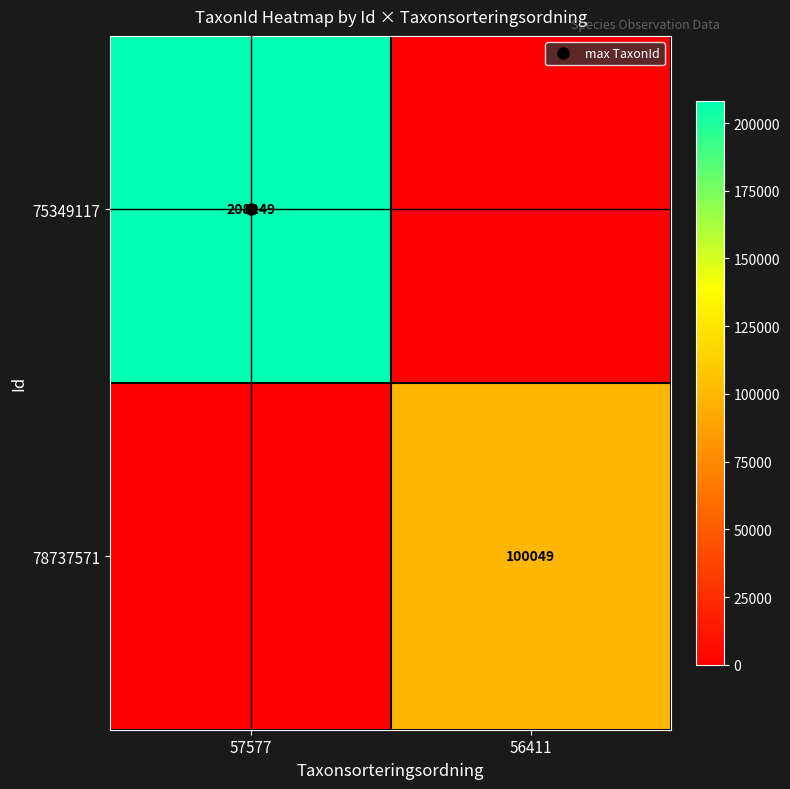

What is the sum of the 78737571 values at 56411 and 57577?

100049